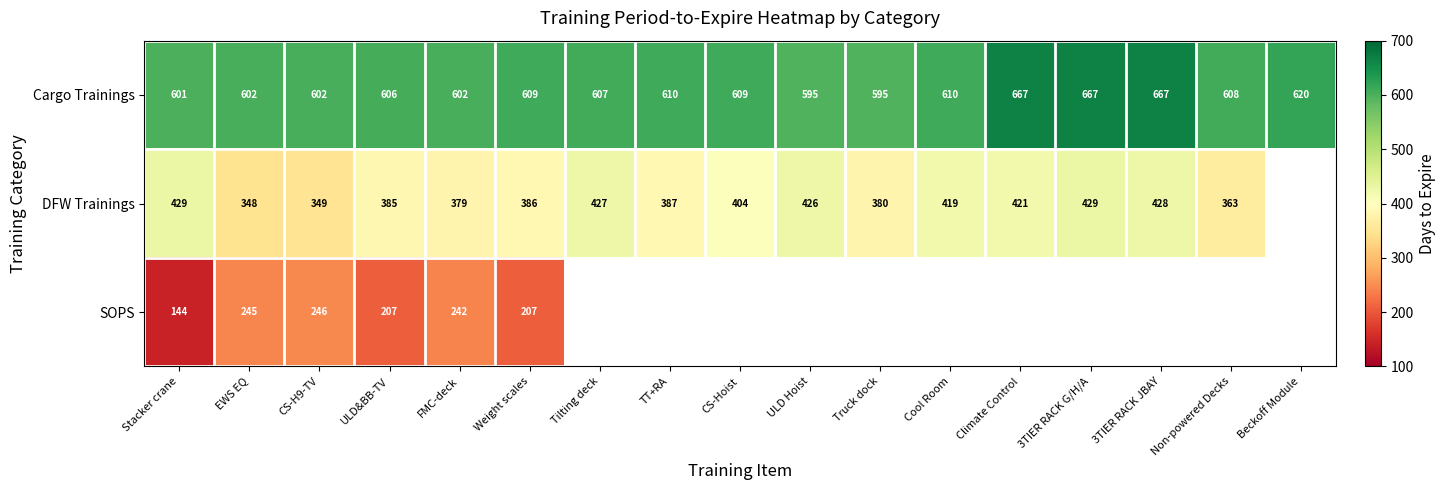

Where does the Cargo Trainings series first go above 608?

Weight scales